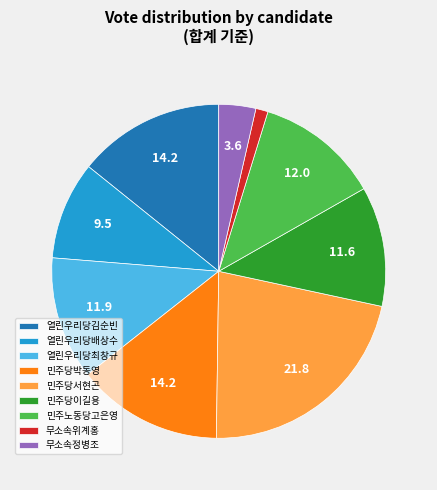

Combined, do 민주당서현곤 and 민주당이길용 account for over 50%?

No